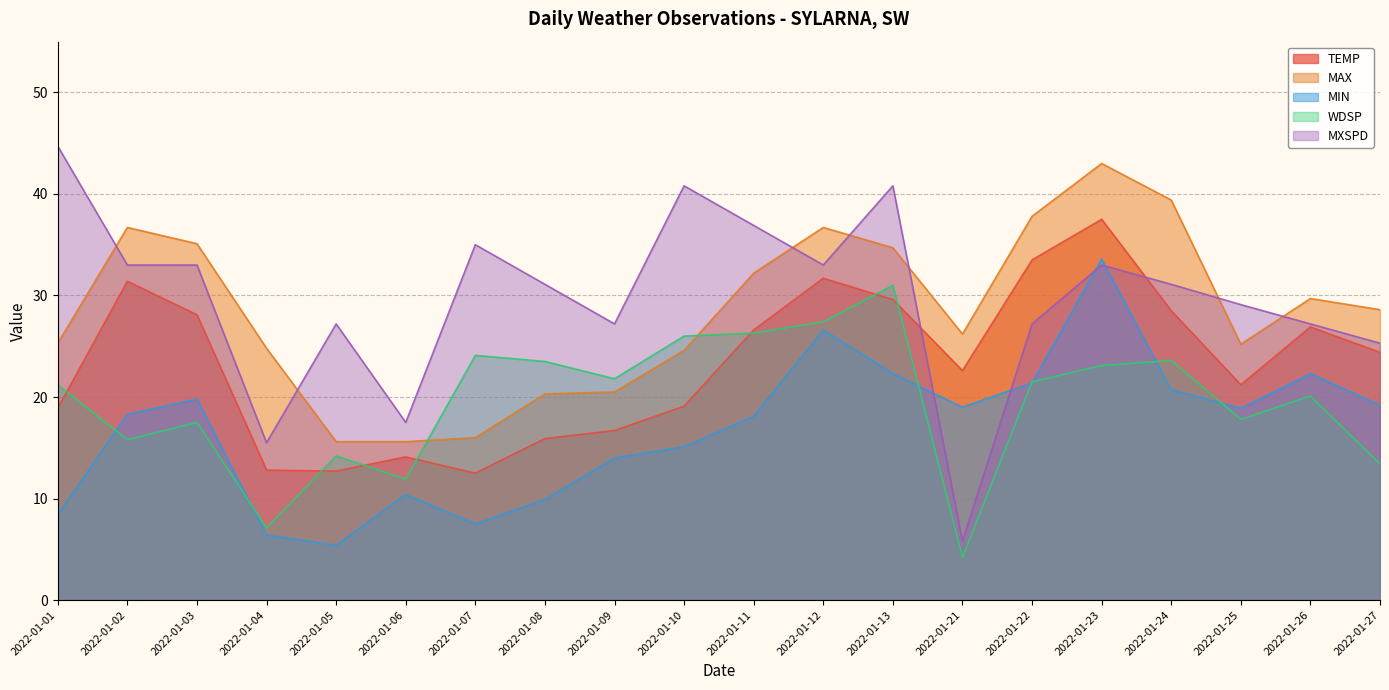

What is the sum of the MXSPD values at 2022-01-09 and 2022-01-27?

52.5